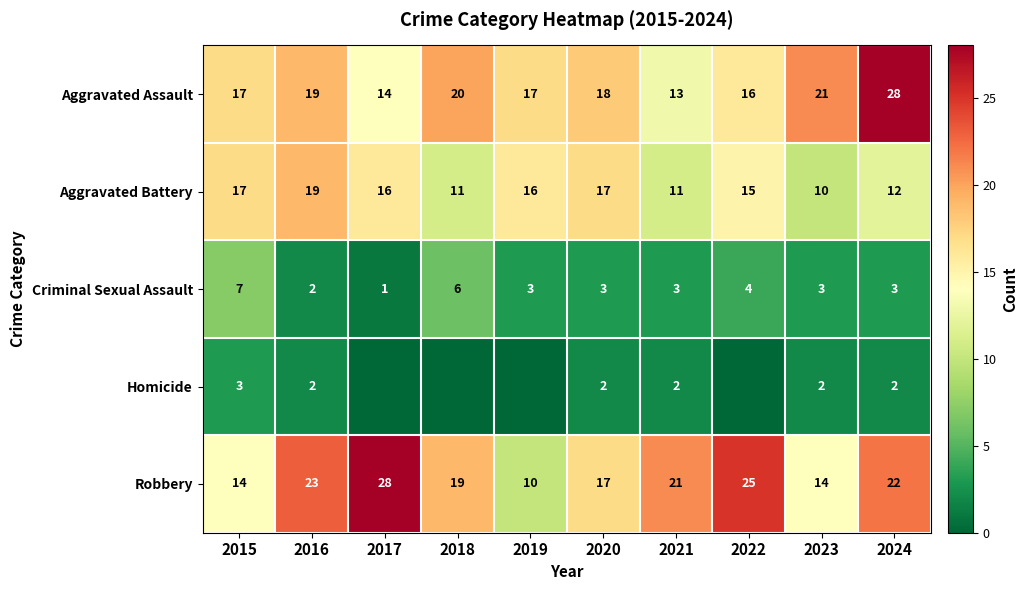

What is the sum of the Aggravated Battery values at 2019 and 2024?

28